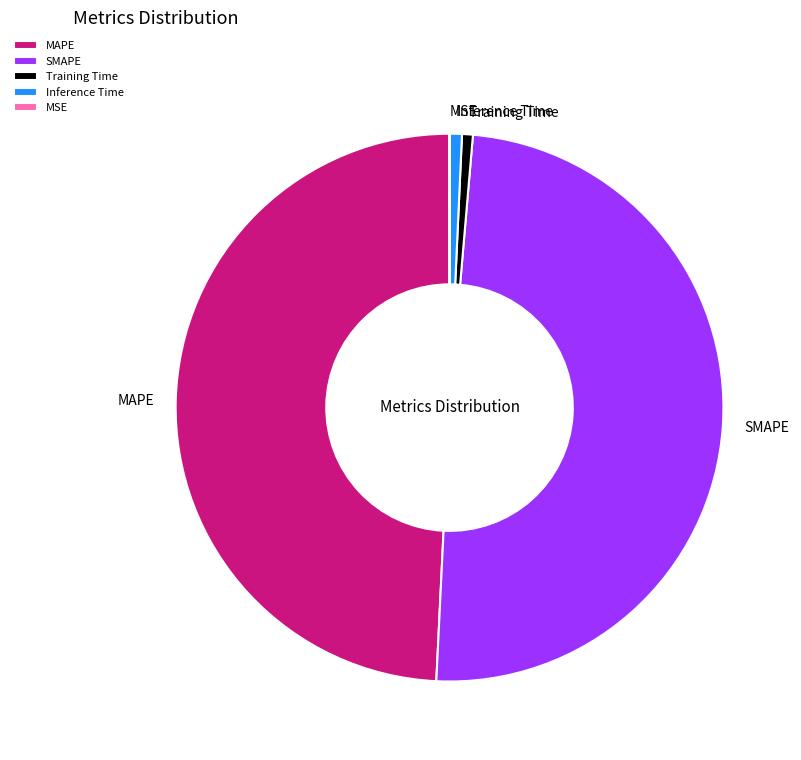

Which has a higher value, Inference Time or SMAPE?

SMAPE